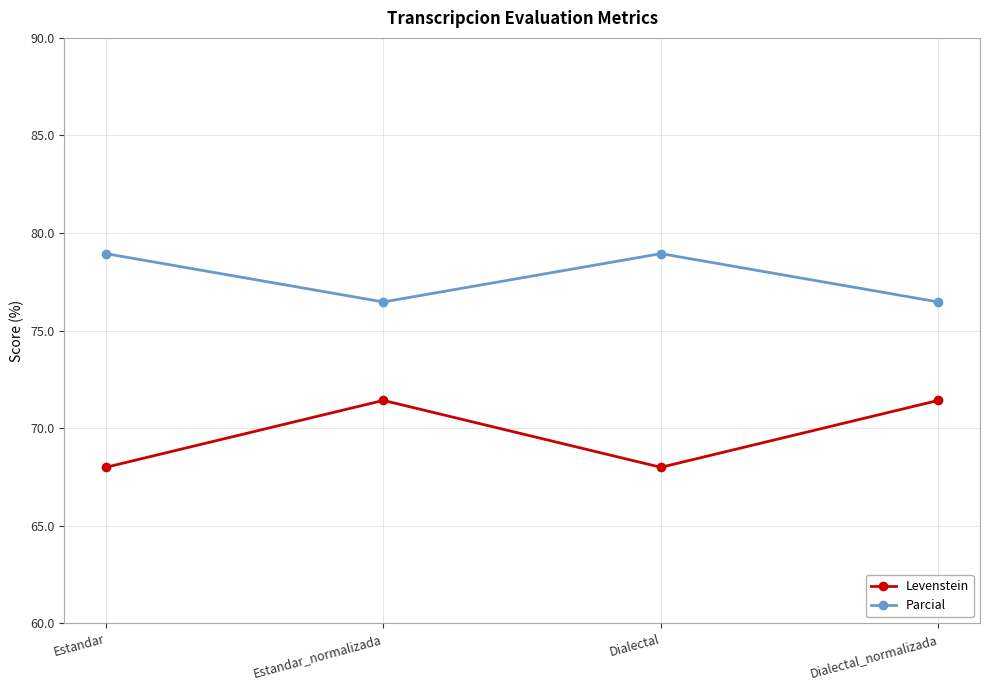

The value of Parcial at Dialectal is 78.9. True or false?

True